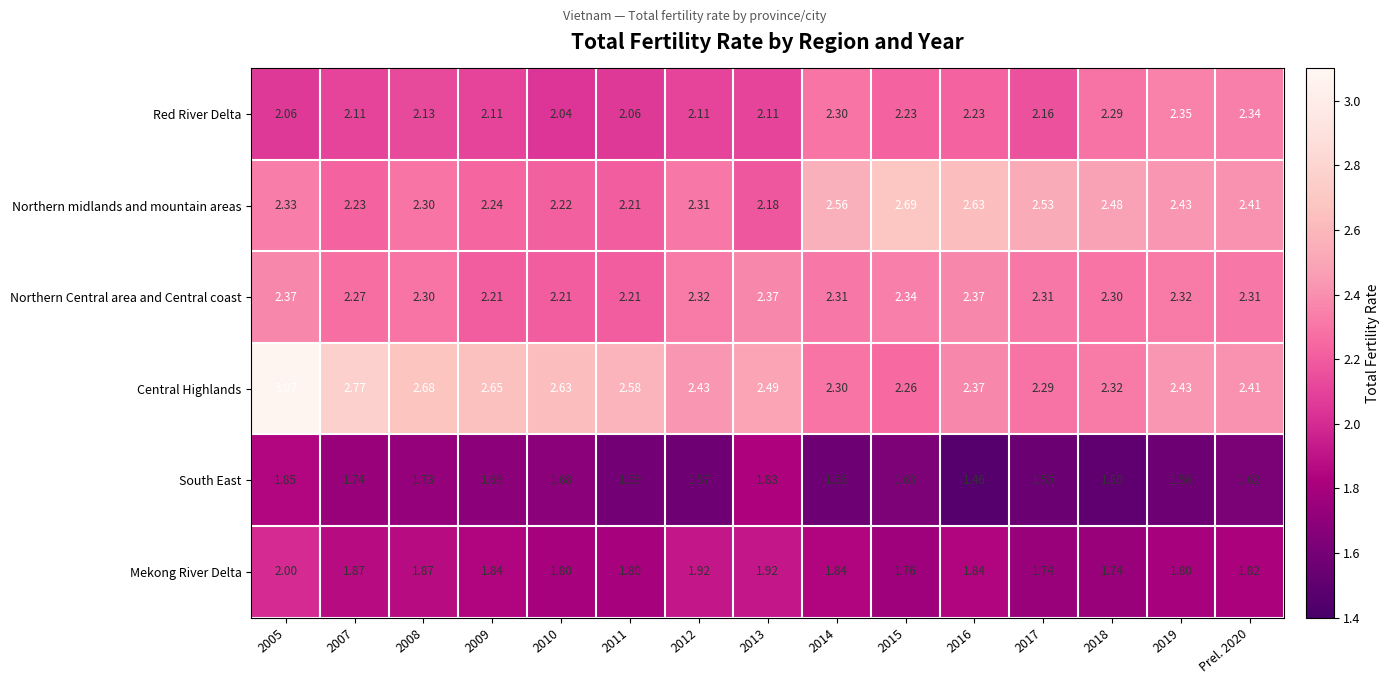

Count the number of categories in the chart.

15